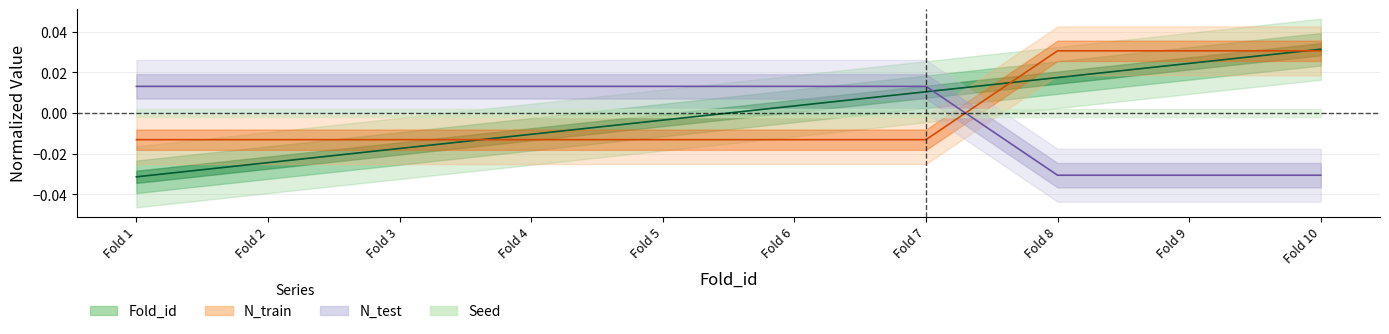

How many lines are shown in the chart?

3